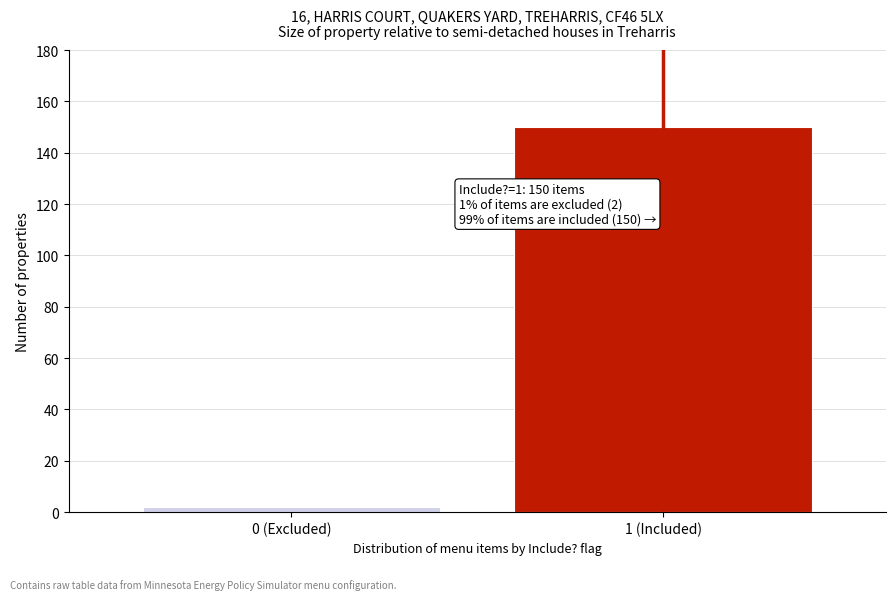

Reading left to right, what are all the values shown in this chart?

0 (Excluded)=2	1 (Included)=150